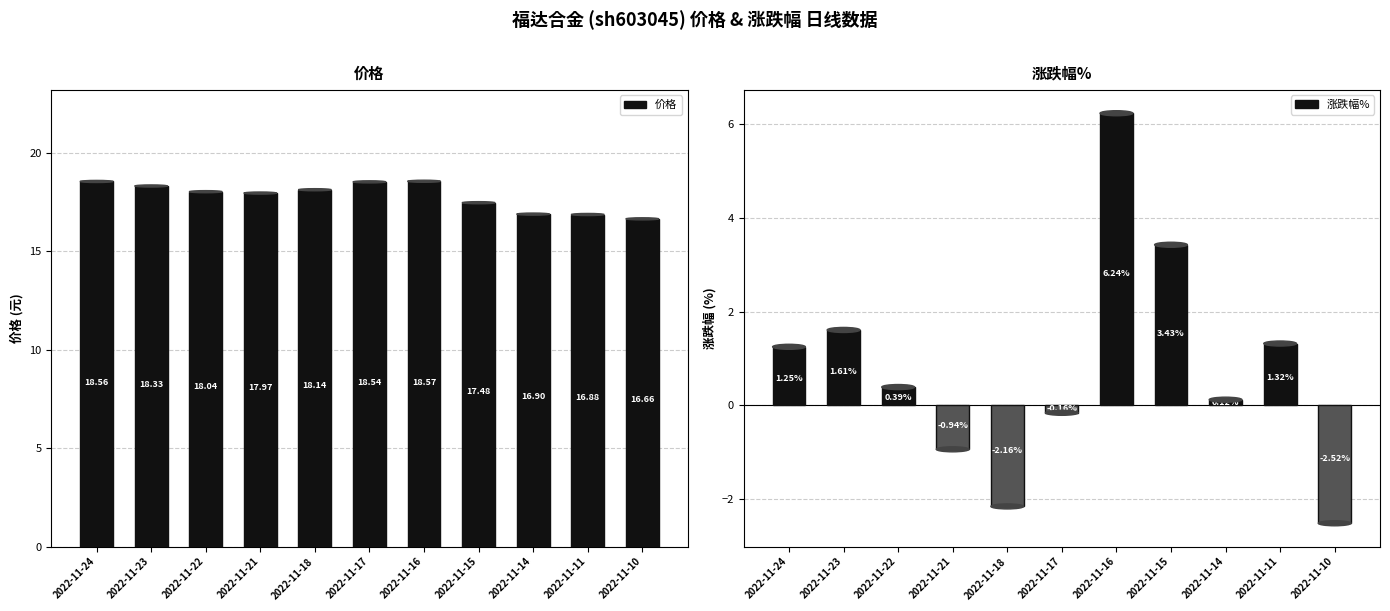

Which series has the largest total across all categories?

价格